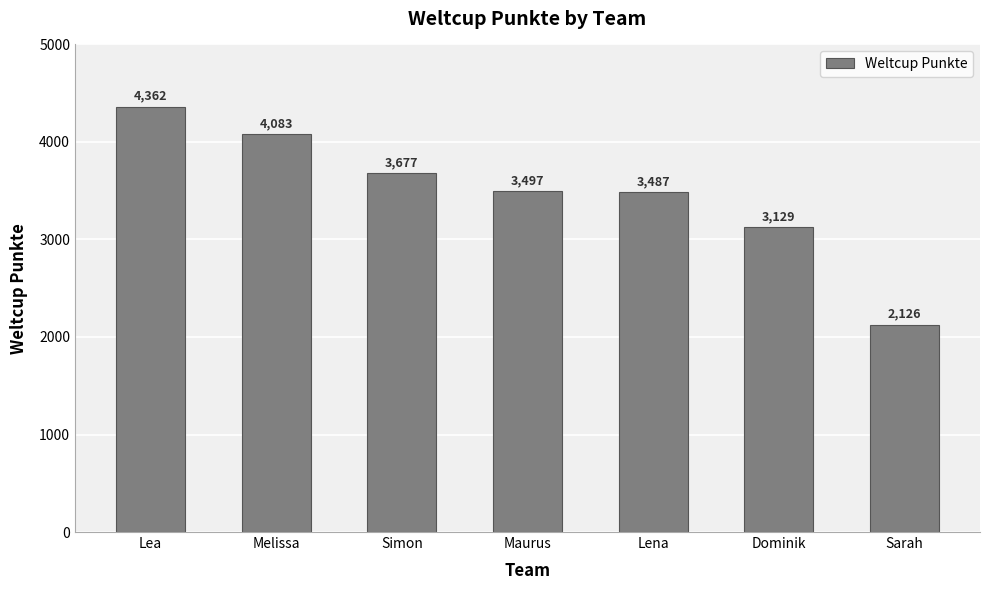

Rank the categories by value from lowest to highest.

Sarah, Dominik, Lena, Maurus, Simon, Melissa, Lea